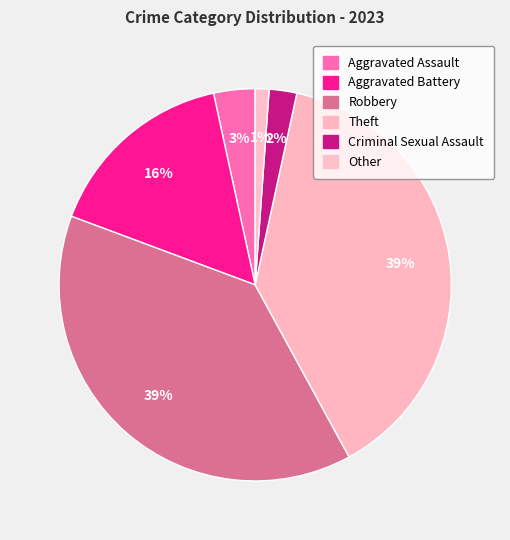

Is there a majority slice in this chart?

No